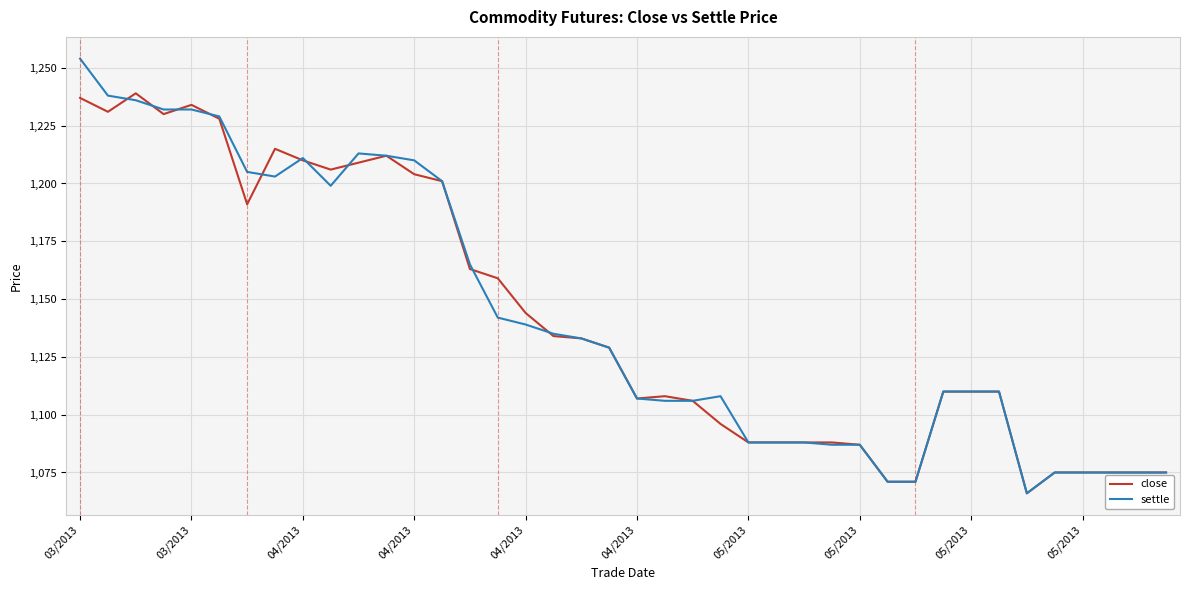

Which series has the largest range (max minus min)?

settle